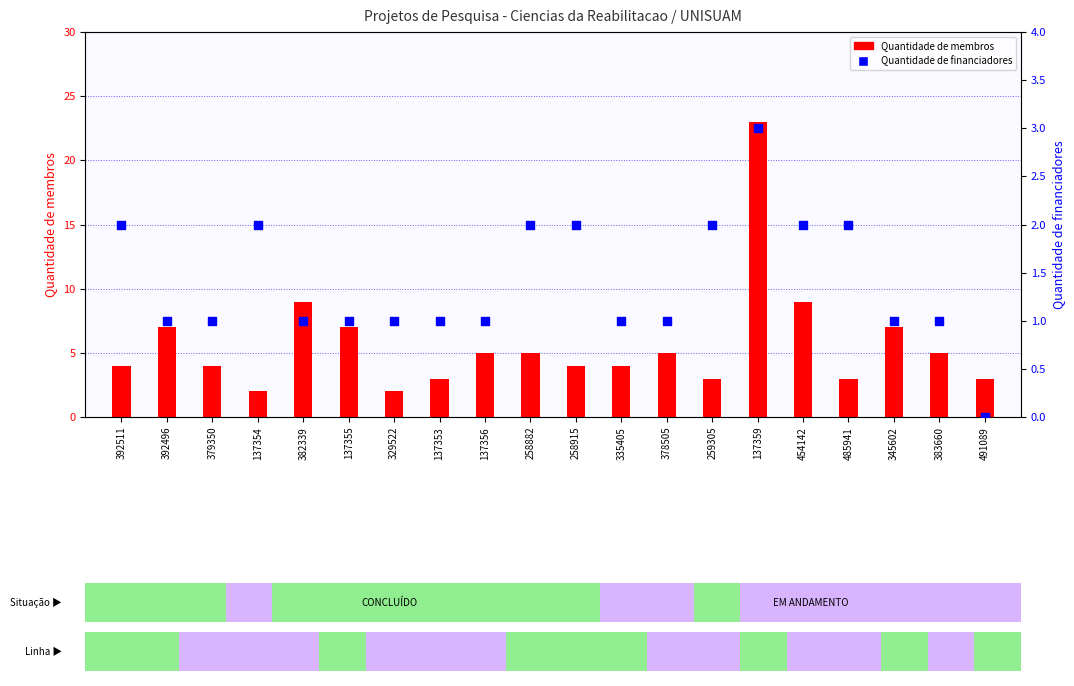

At how many categories does at least one series exceed 2?

18